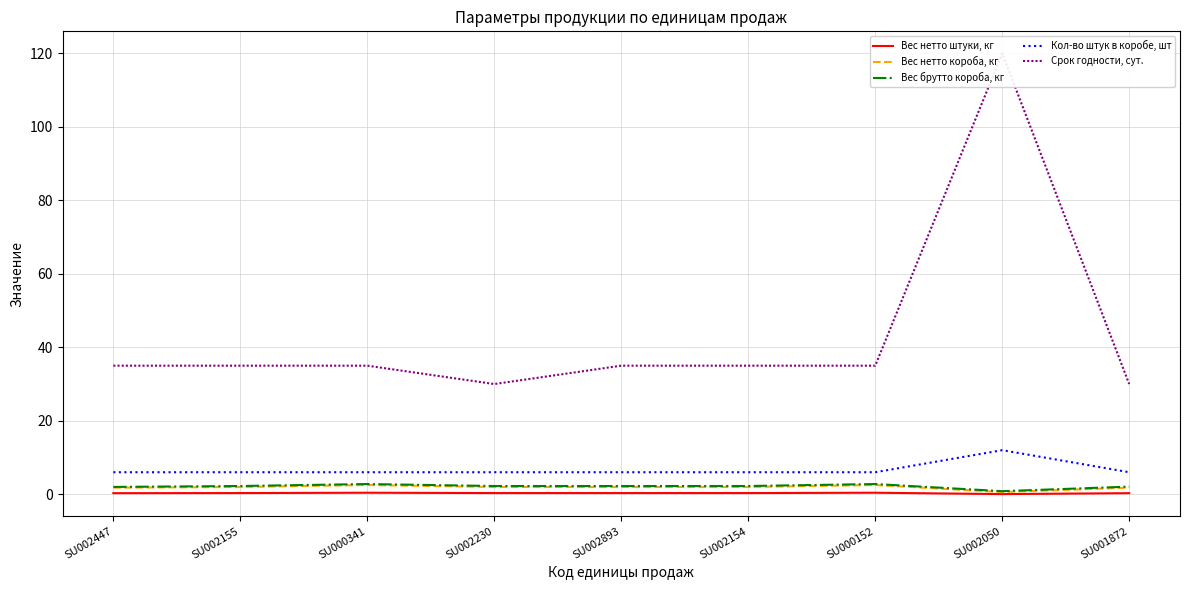

What is the total value across all series at SU002154?

45.6